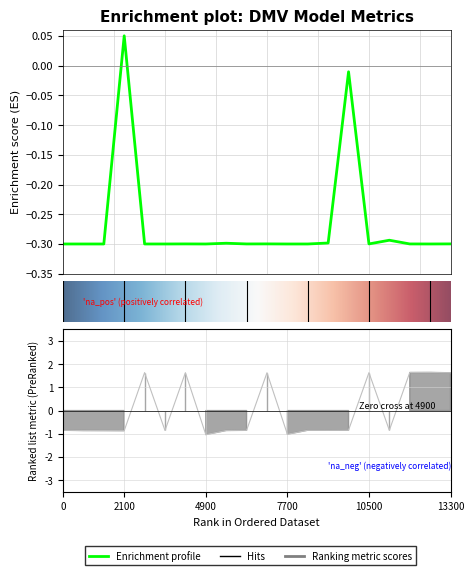

Reading left to right, extract all data points from this chart.

Mean: -0.3	-0.3	-0.3	0.0	-0.3	-0.3	-0.3	-0.3	-0.3	-0.3	-0.3	-0.3	-0.3	-0.3	-0.0	-0.3	-0.3	-0.3	-0.3	-0.3
query_ms: -0.8	-0.9	-0.9	-0.9	1.6	-0.9	1.6	-1.0	-0.9	-0.8	1.6	-1.0	-0.8	-0.8	-0.8	1.6	-0.8	1.6	1.6	1.6